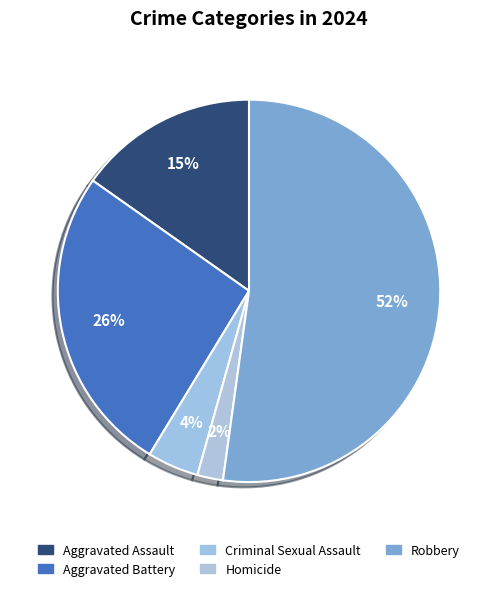

To the nearest percent, what is the average slice percentage?

20%